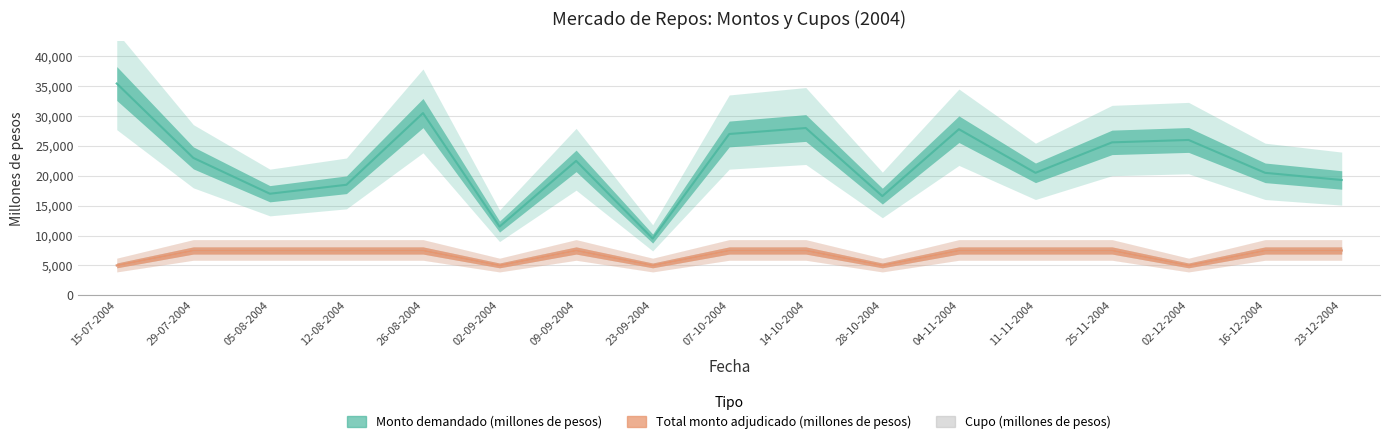

Where is Monto demandado (millones de pesos) nearest to the value 22475?

09-09-2004